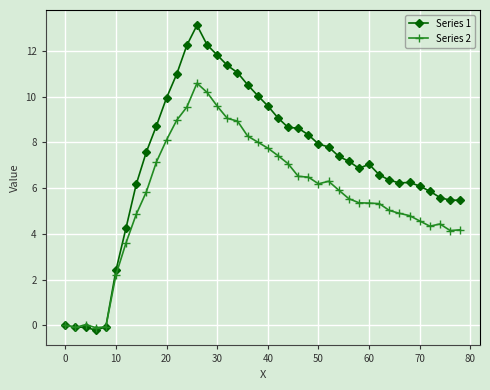

What is the greatest value displayed?

13.1